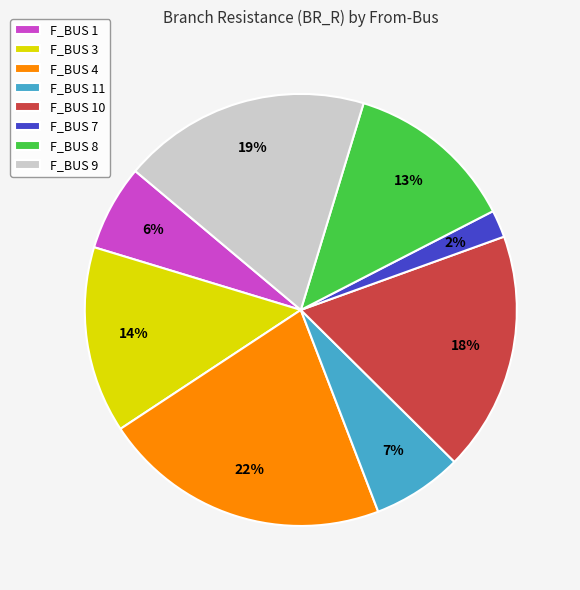

Count the number of slices in the pie.

8